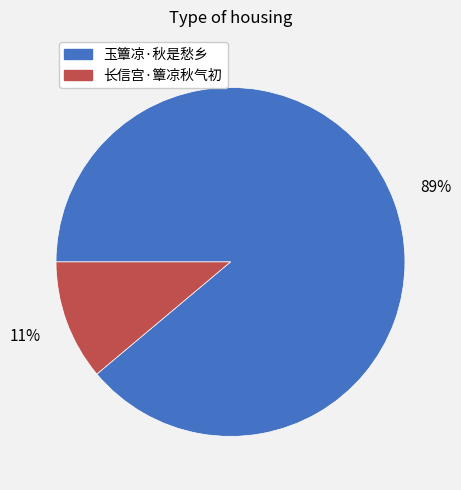

How many segments does this pie chart have?

2